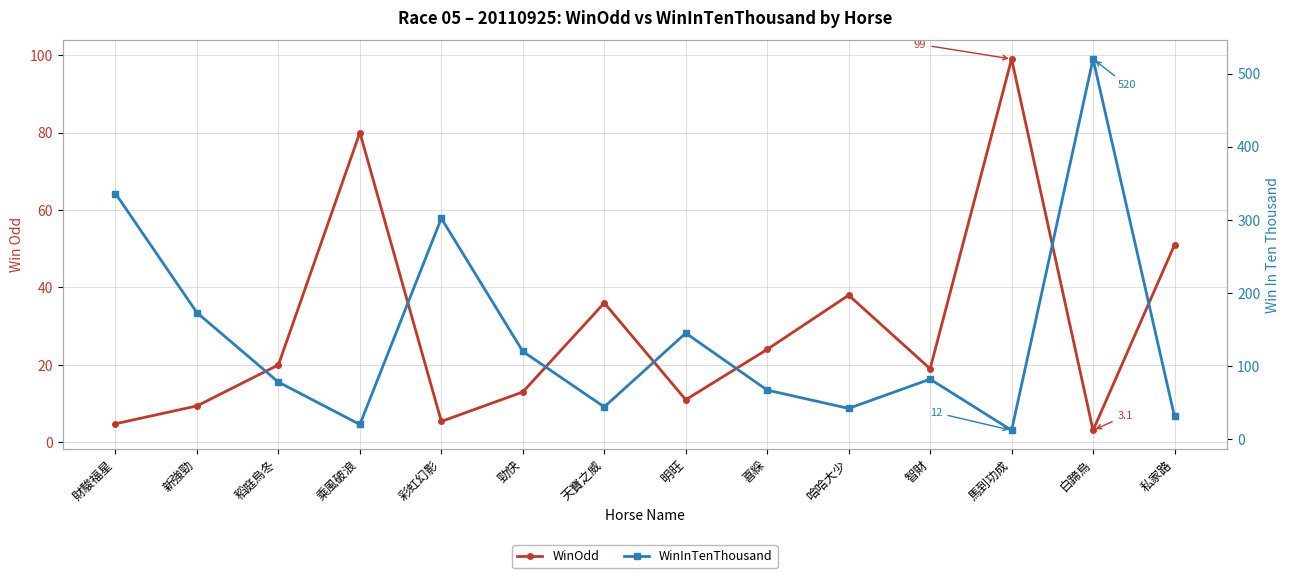

Is this an area chart (filled region under the line)?

No